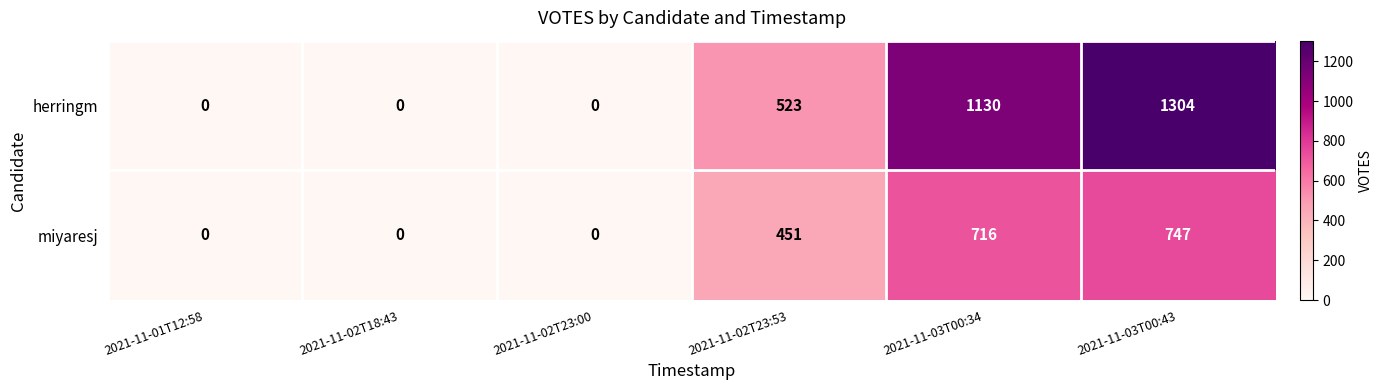

At which label is miyaresj closest to 373?

2021-11-02T23:53